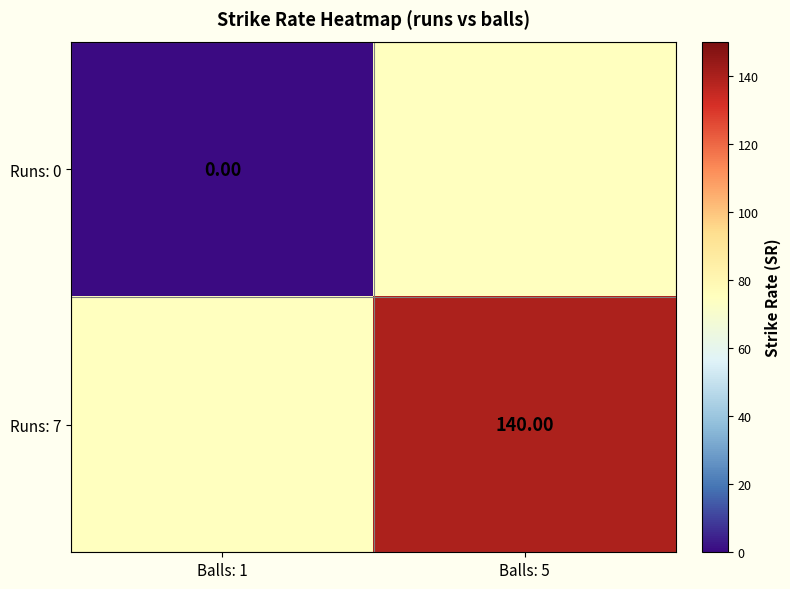

At how many categories does at least one series exceed 16?

1